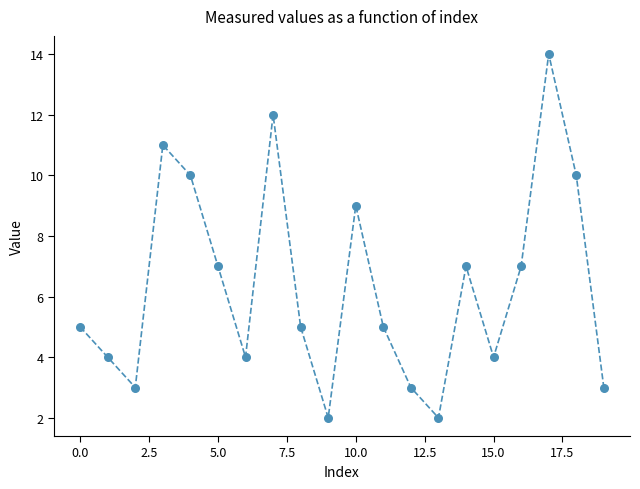

What is the range of Y values (max minus min)?

12